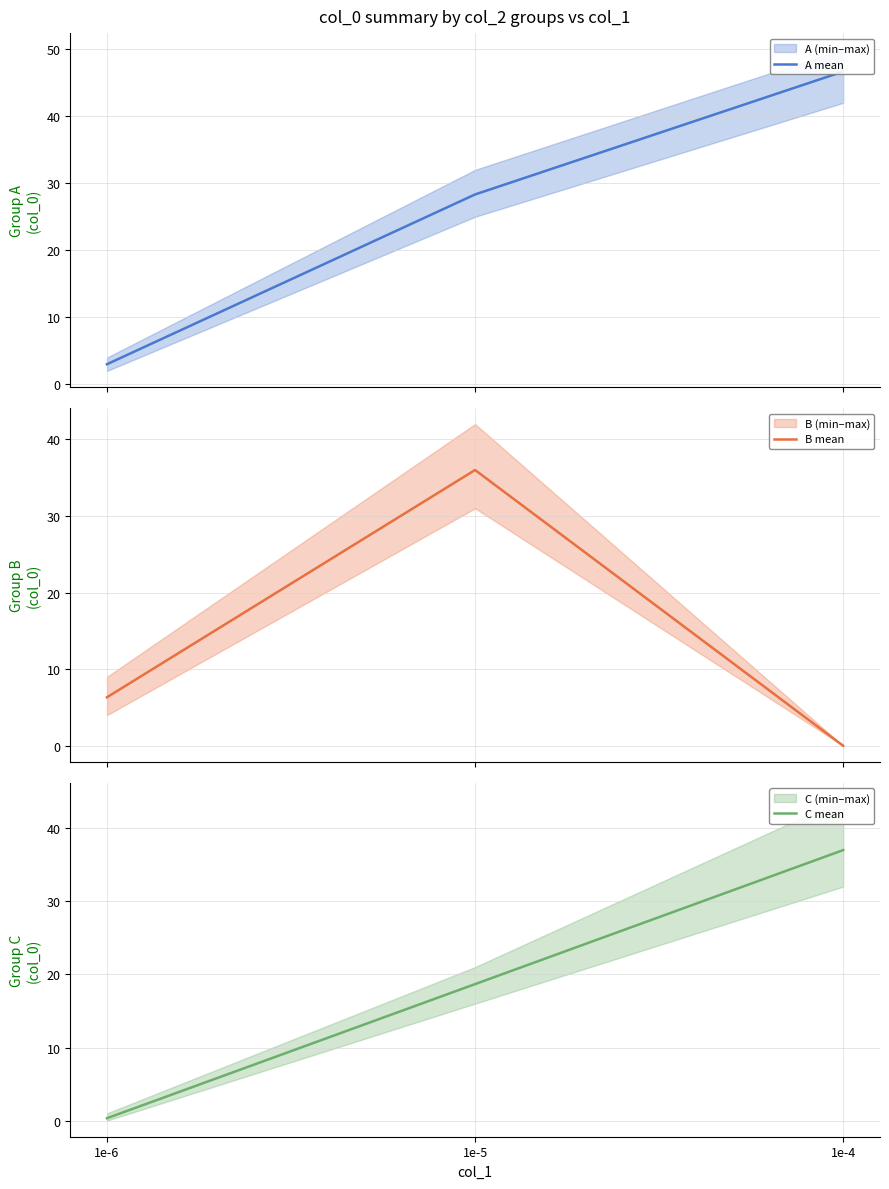

Is it true that A mean equals 69.6 at 1e-4?

False